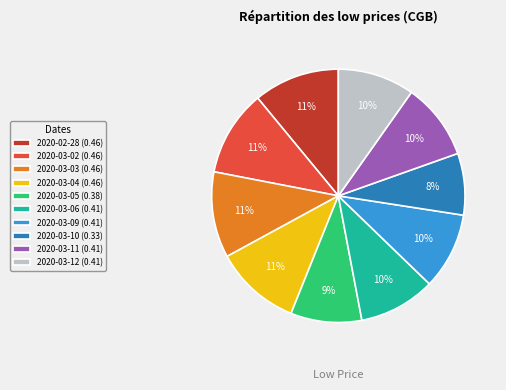

How many slices are in this pie chart?

10